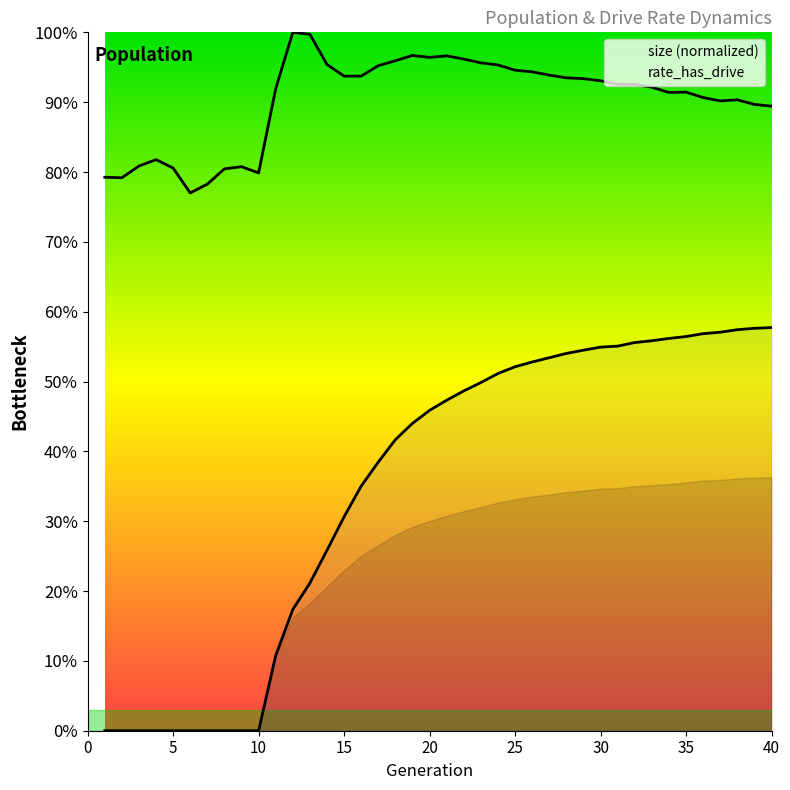

What is the spread (max minus min) of values at 18?

0.5